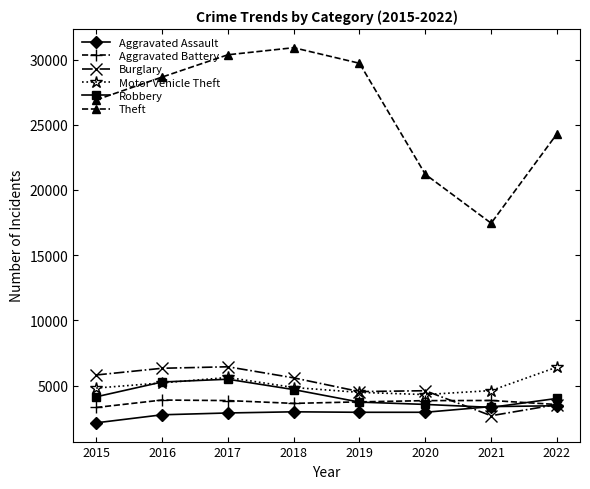

Does the chart have visible grid lines?

No